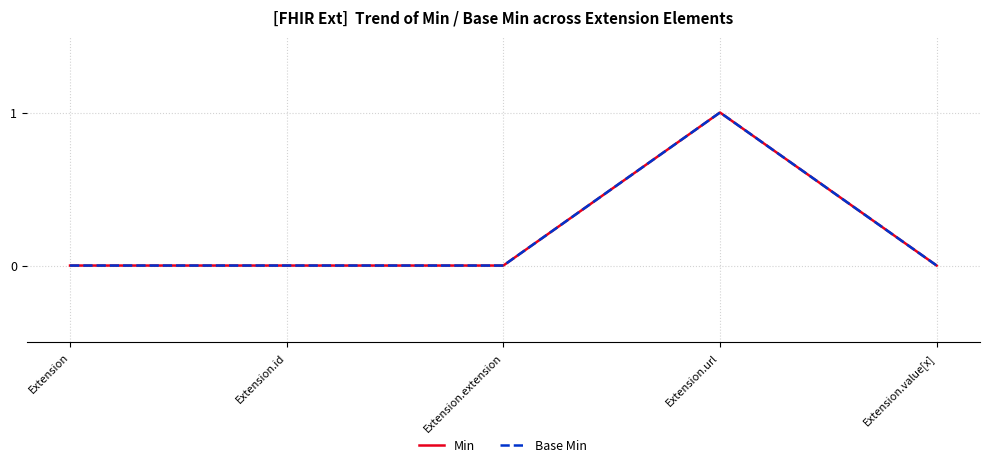

True or false: Min and Base Min intersect in this chart.

False